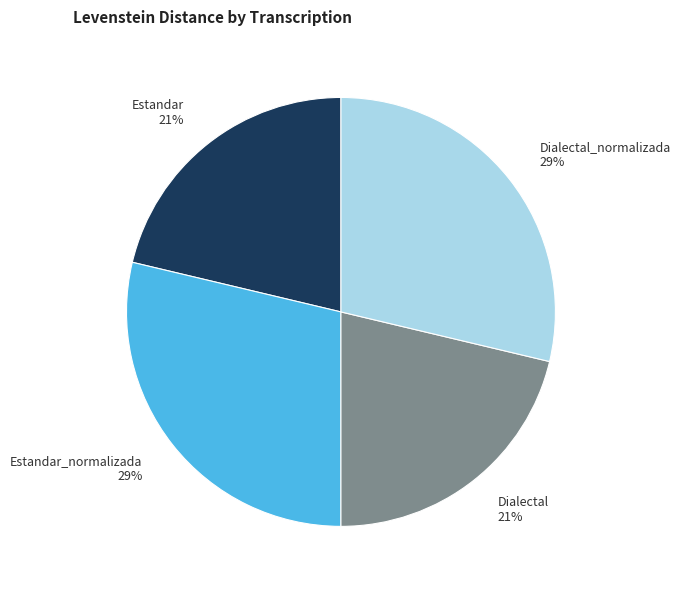

To the nearest percent, what percentage of the pie is Estandar?

21%